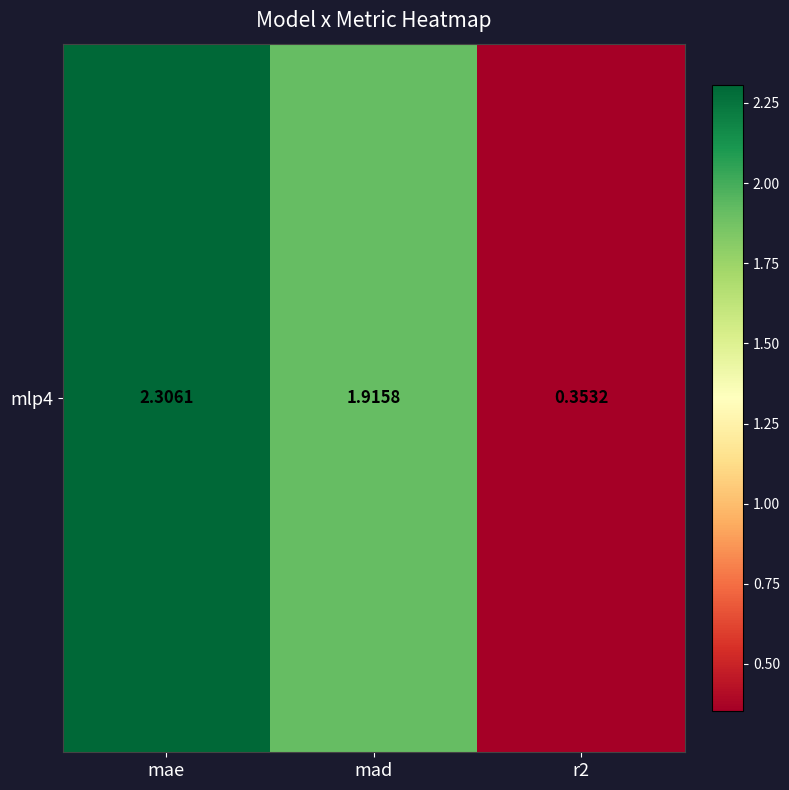

At which label does the data first exceed 1?

mae